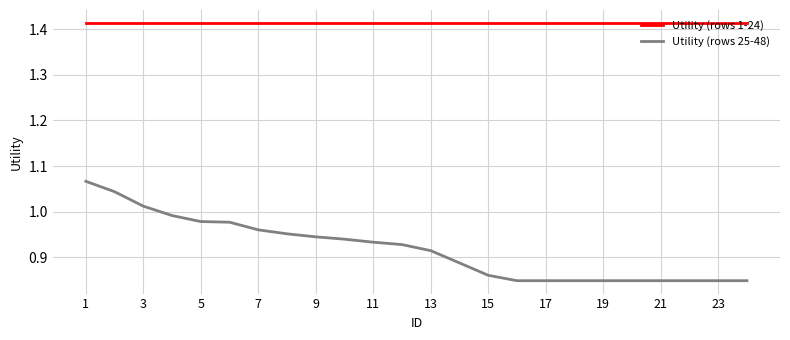

Rank the series by their average value, from highest to lowest.

Utility (rows 1-24), Utility (rows 25-48)